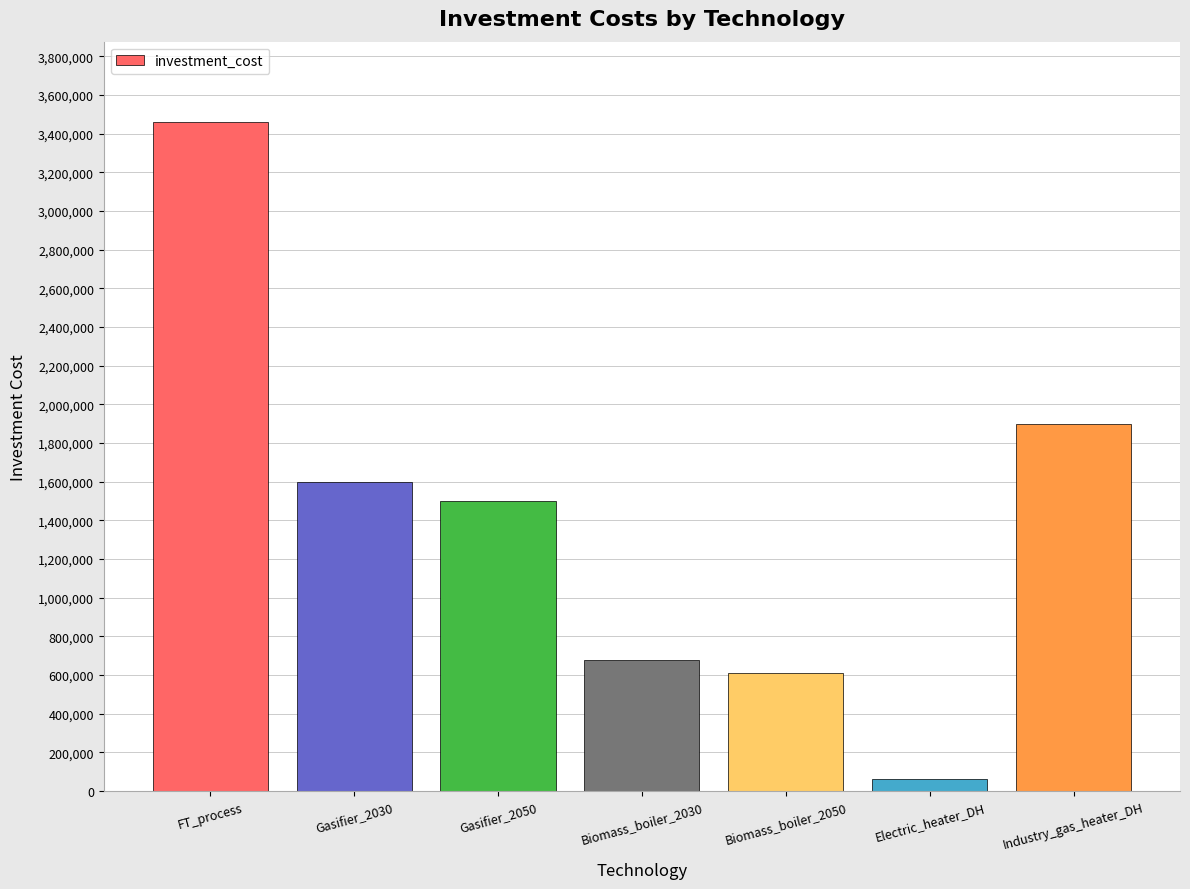

Count the number of data series in this chart.

1